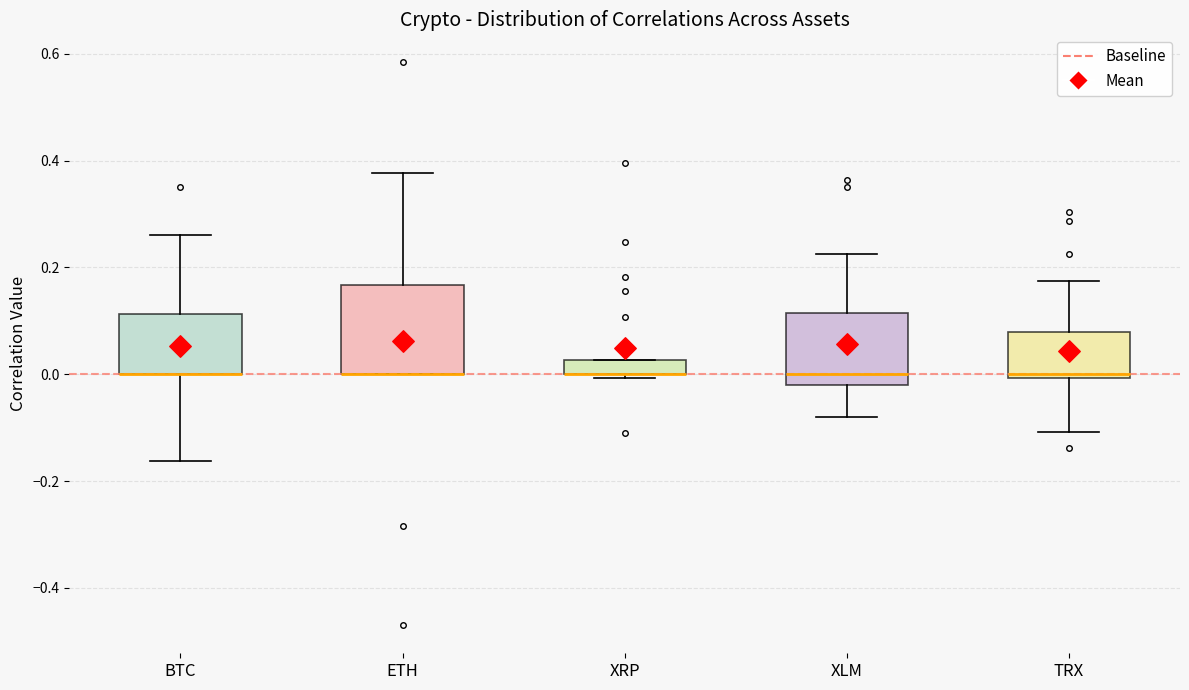

Which box is the tallest, from its lower edge to its upper edge?

ETH